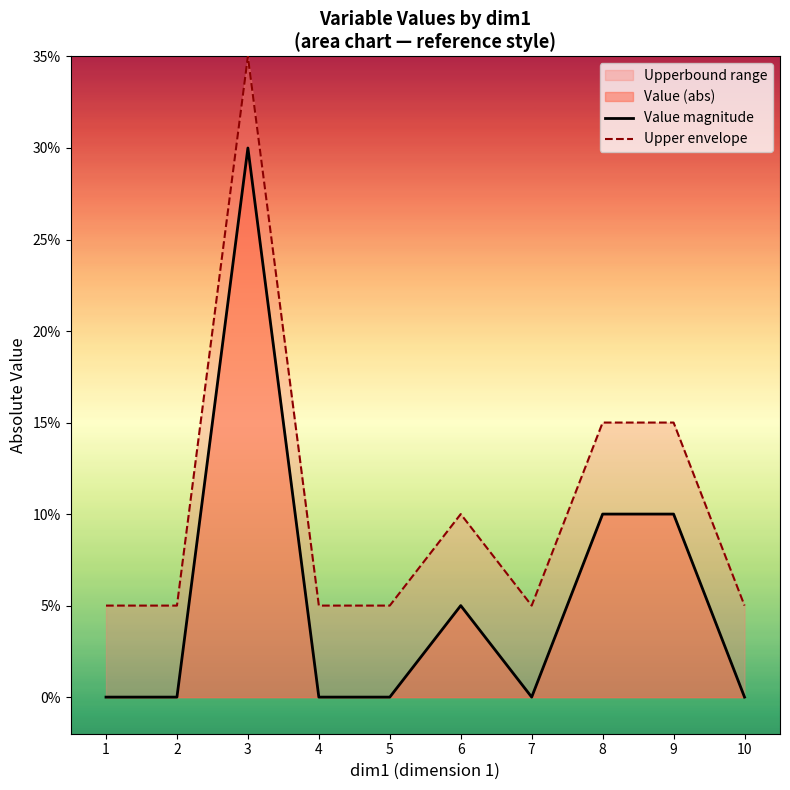

Rank the series at 5 from lowest to highest value.

Value magnitude, Upper envelope